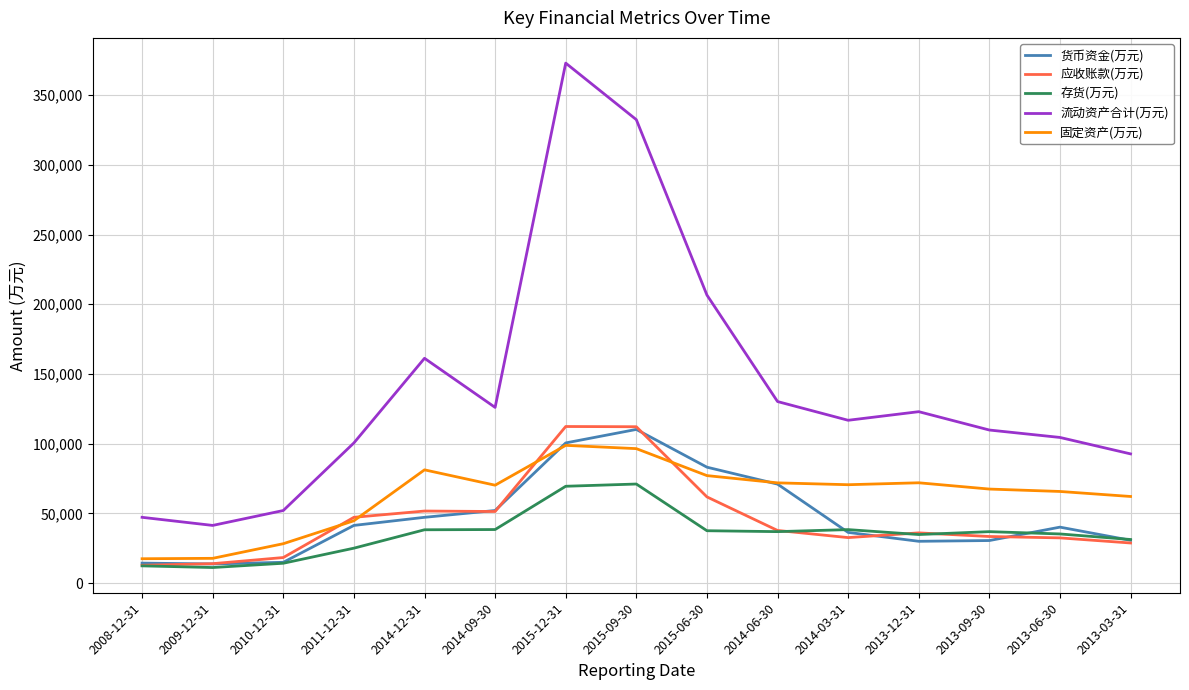

What are all the series names shown in the legend?

货币资金(万元), 应收账款(万元), 存货(万元), 流动资产合计(万元), 固定资产(万元)